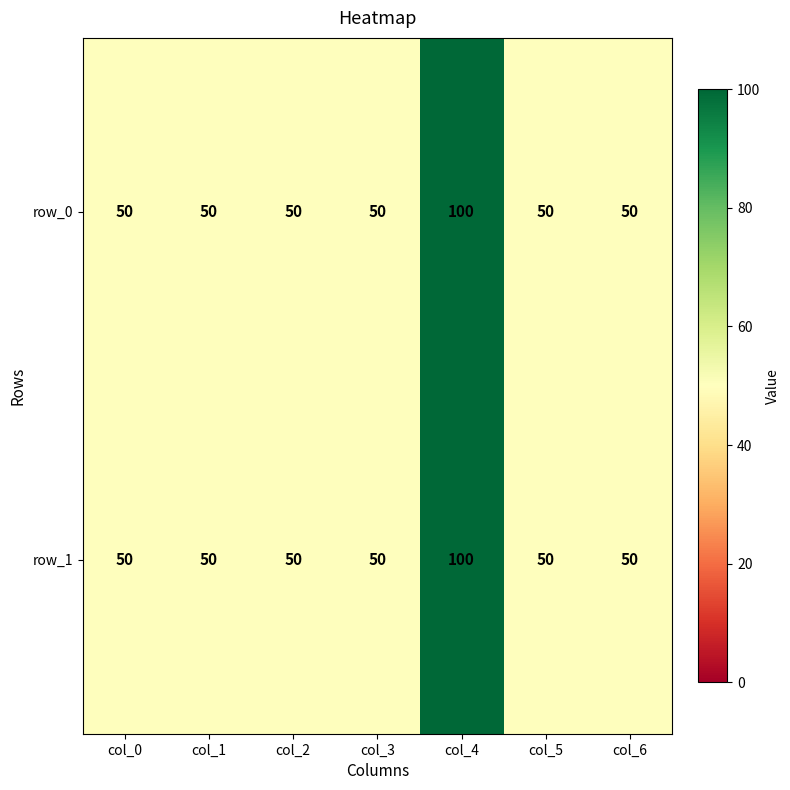

Reading right to left, extract all data points from this chart.

row_0: col_6=50	col_5=50	col_4=100	col_3=50	col_2=50	col_1=50	col_0=50
row_1: col_6=50	col_5=50	col_4=100	col_3=50	col_2=50	col_1=50	col_0=50